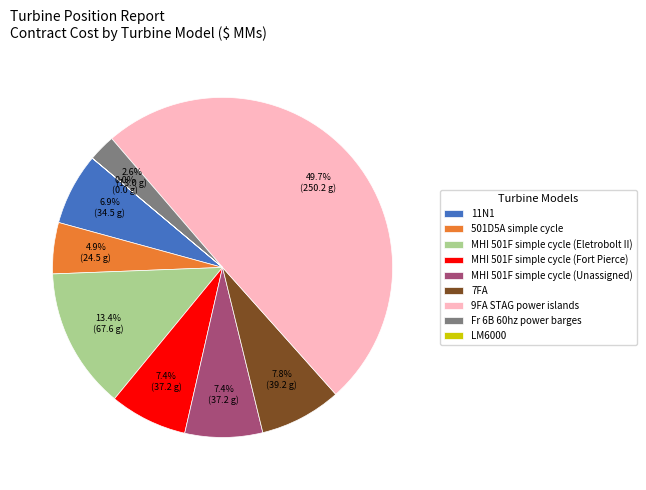

Combined, do 9FA STAG power islands and MHI 501F simple cycle (Unassigned) account for over 50%?

Yes